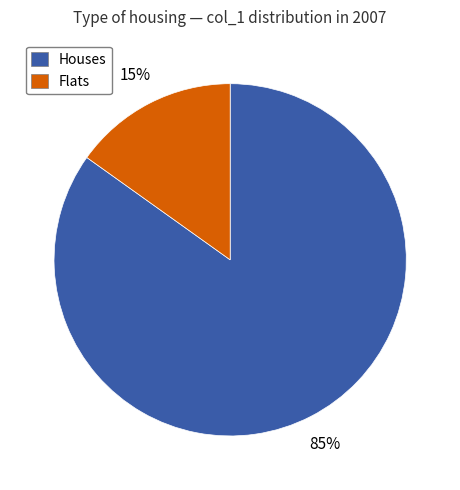

To the nearest percent, what is the combined percentage of Flats and Houses?

100%